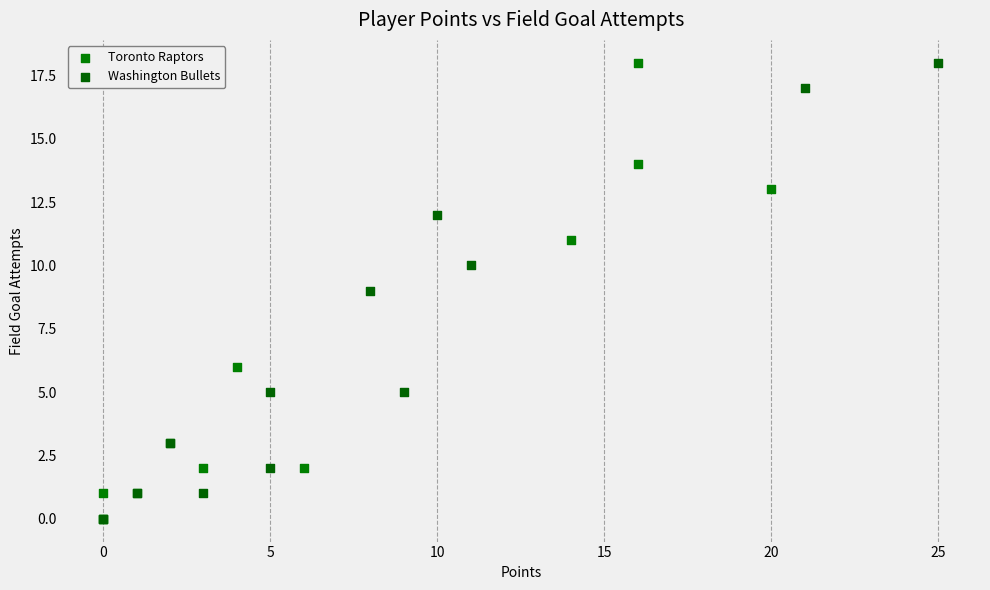

What are all the series names shown in the legend?

Toronto Raptors, Washington Bullets